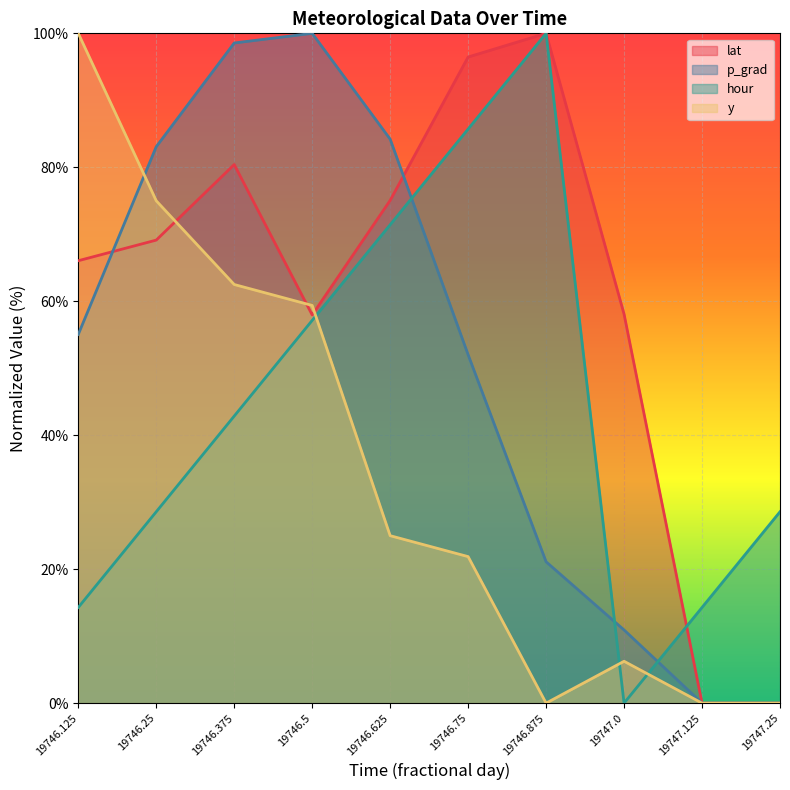

Which series has the largest range (max minus min)?

lat